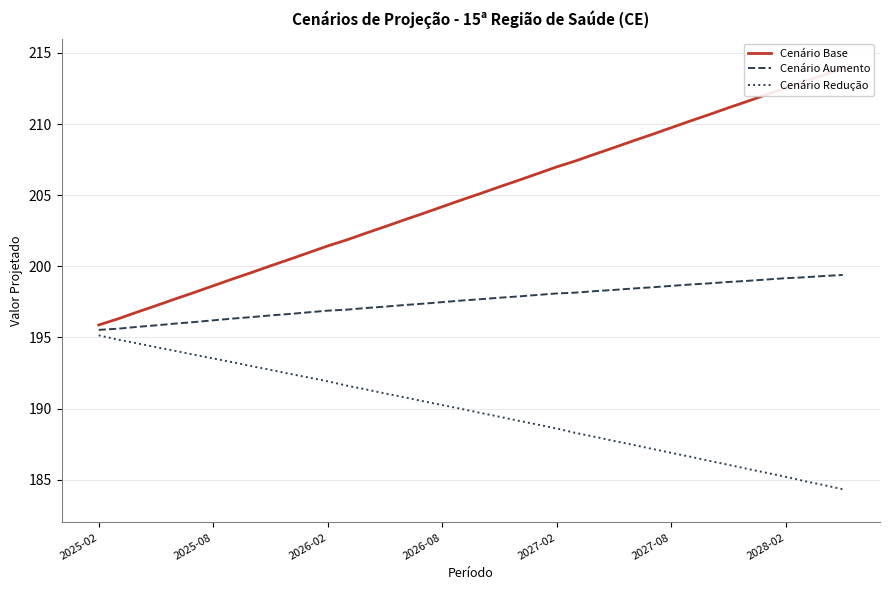

Which series has the largest range (max minus min)?

Cenário Base